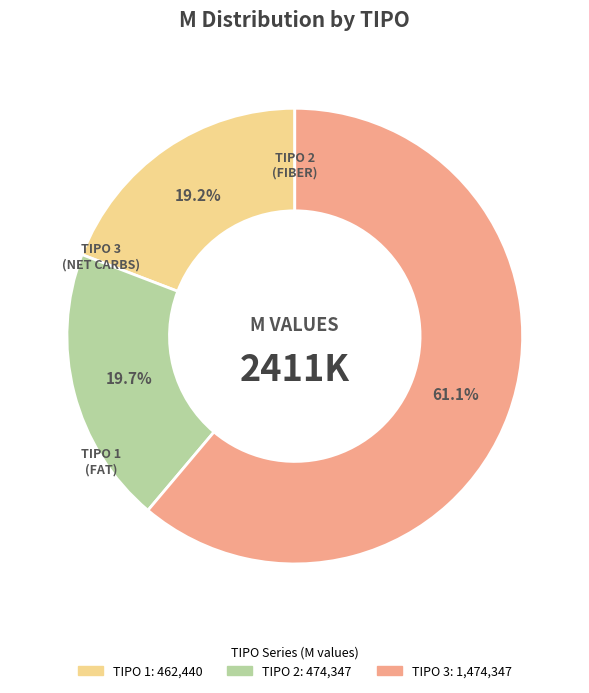

Which category has the smallest portion of the pie?

1